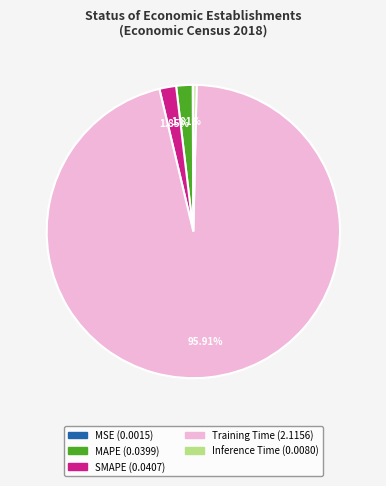

To the nearest percent, what is the difference between the largest and smallest slice percentages?

96%